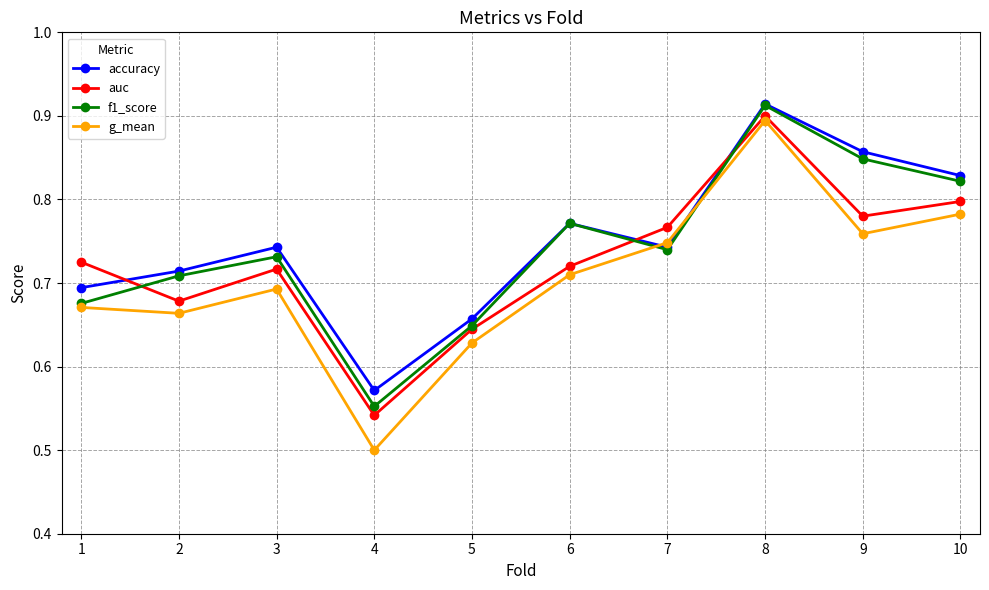

Which category has the highest value across all series?

8